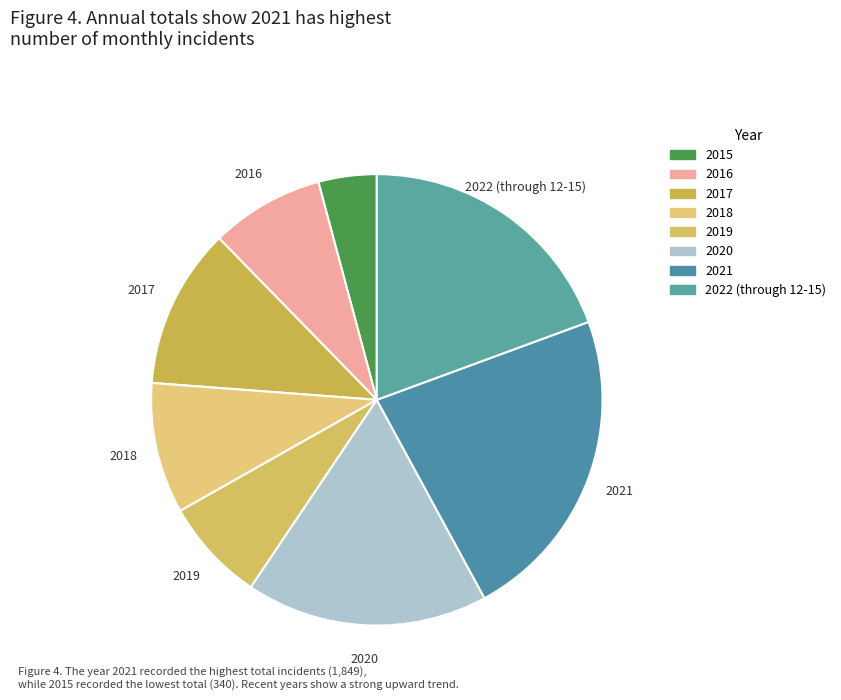

What percentage is NOT represented by 2015?

95.8%